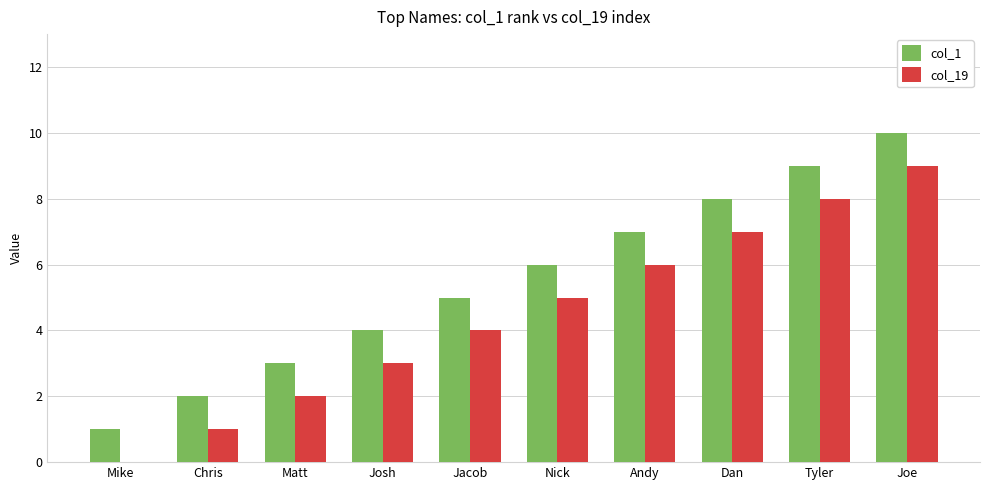

Is it true that col_1 equals 2 at Joe?

False